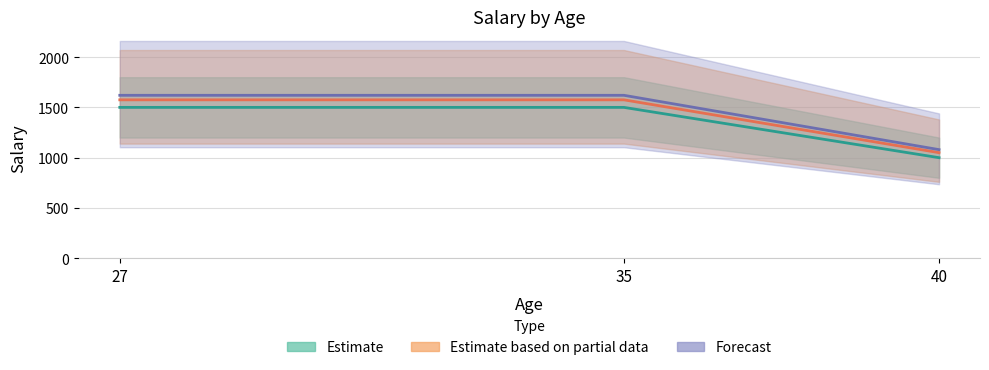

Does the chart have visible grid lines?

Yes